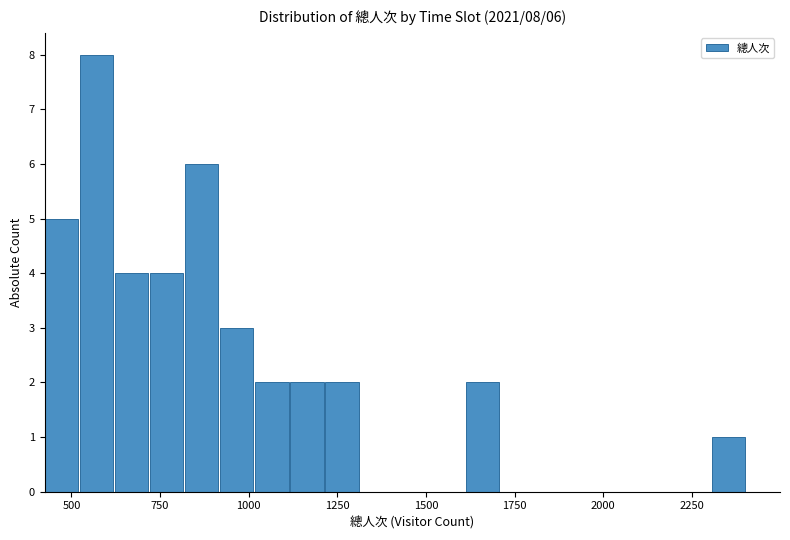

Around what value on the x-axis is the tallest bar? Give the approximate position of its centre, as read against the axis.

550